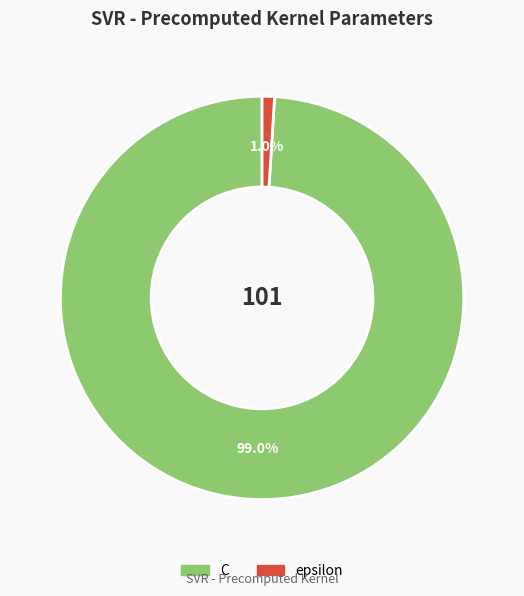

True or false: C accounts for 99% of the total.

True